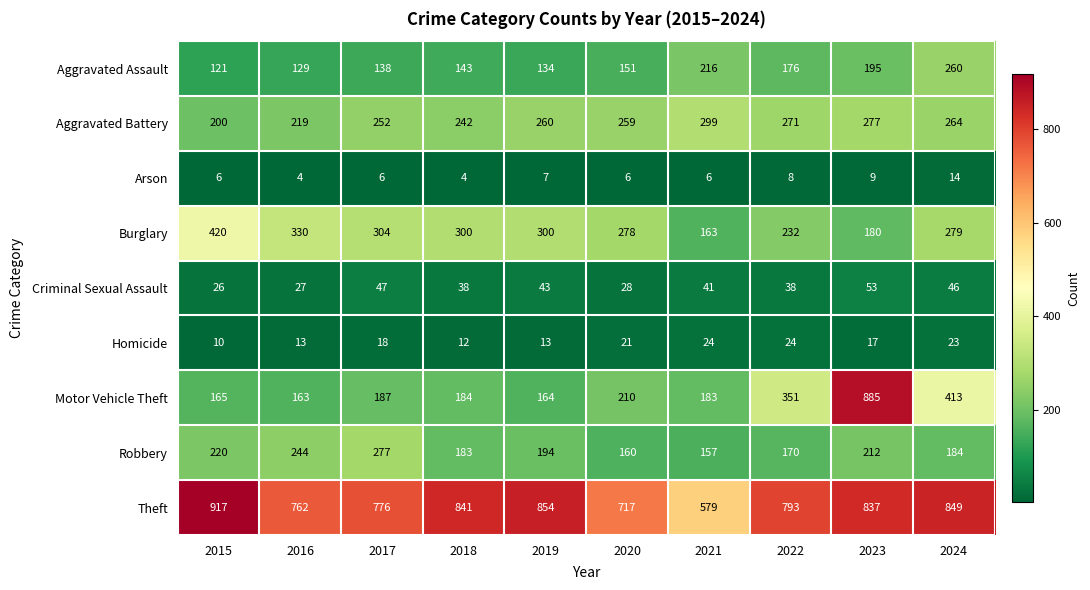

What is the maximum value for Theft?

917